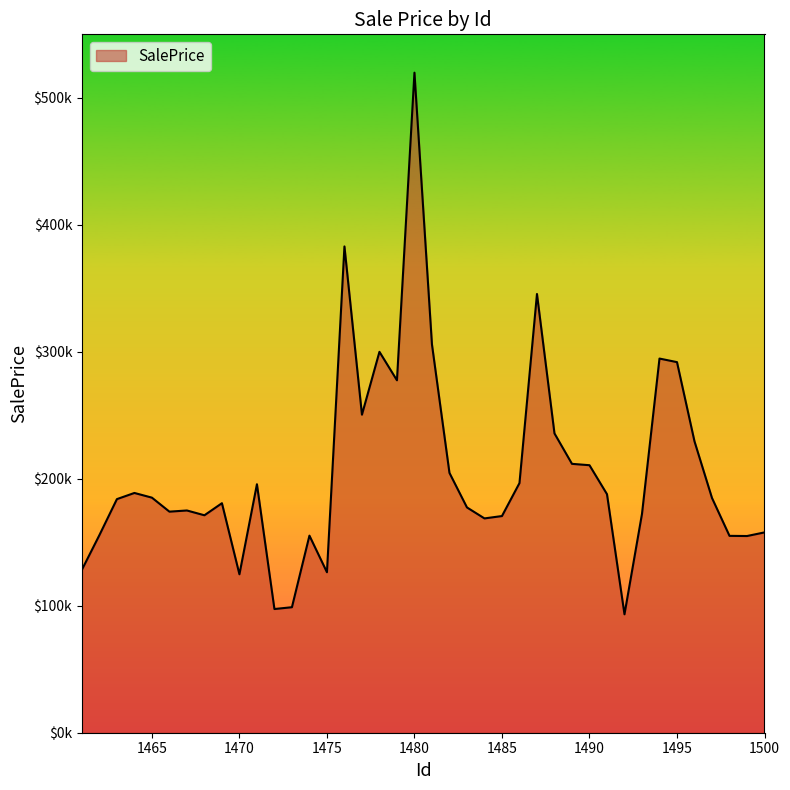

Does the chart display data point markers on the line(s)?

No